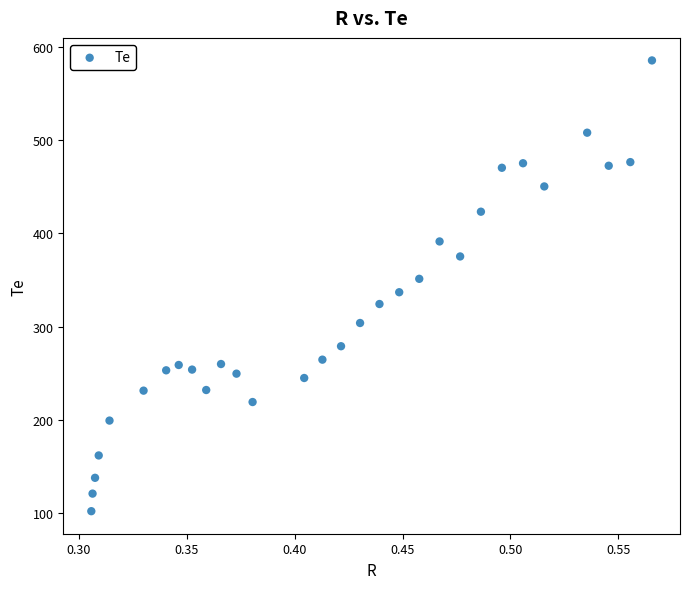

What is the range of X values (max minus min)?

0.3